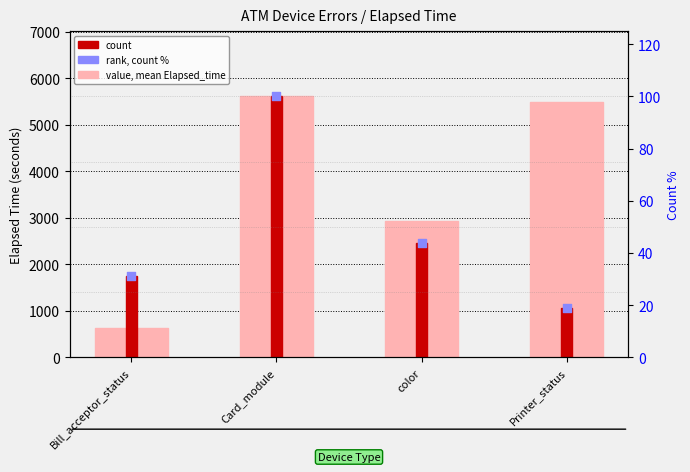

What is the total value across all series at Card_module?

5711.6